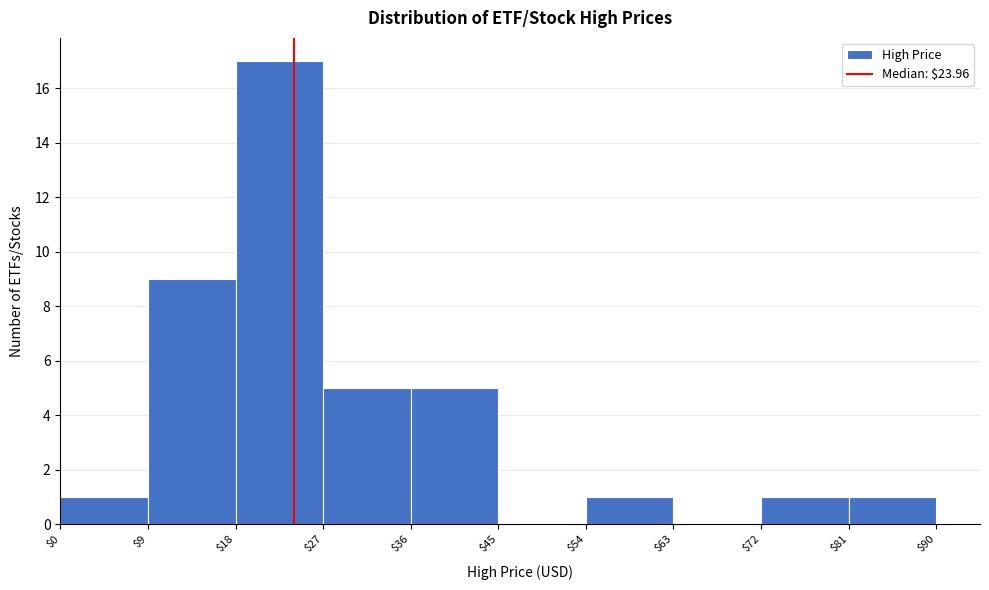

Reading left to right, transcribe this chart: for each bar, give the range it covers on the x-axis and its height. The values are not printed on the chart, so give them approximately, as read against the axis.

$0 to $9: 1
$9 to $18: 9
$18 to $27: 17
$27 to $36: 5
$36 to $45: 5
$45 to $54: 0
$54 to $63: 1
$63 to $72: 0
$72 to $81: 1
$81 to $90: 1